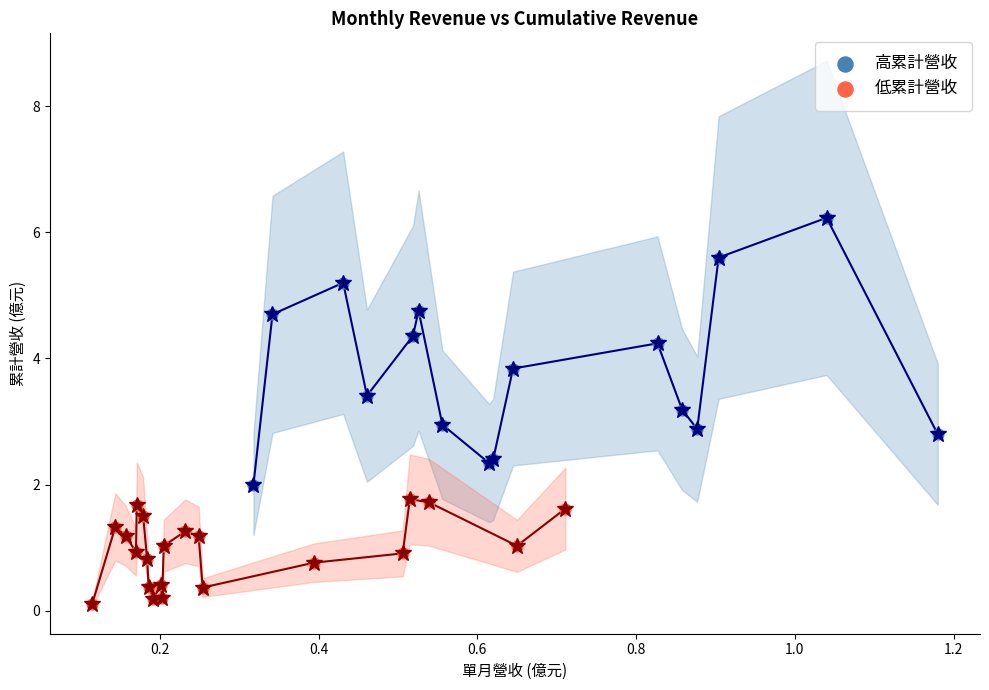

What are all the series names shown in the legend?

高累計營收, 低累計營收